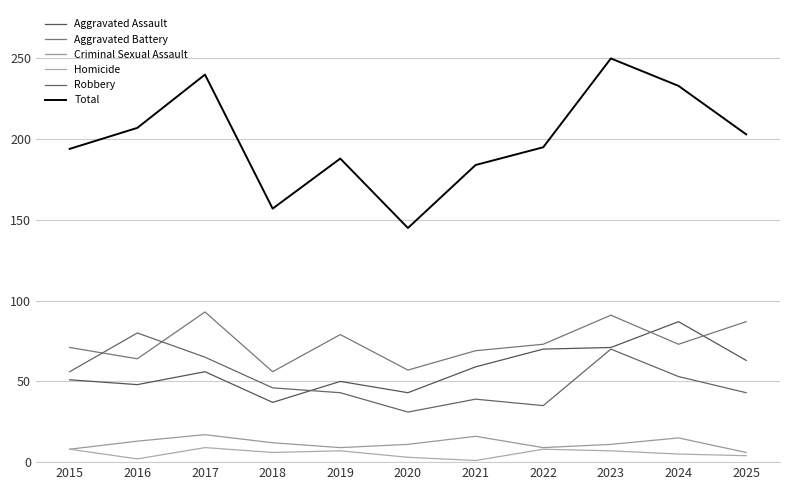

In Aggravated Assault, how many points are lower than both neighbors (excluding endpoints)?

3